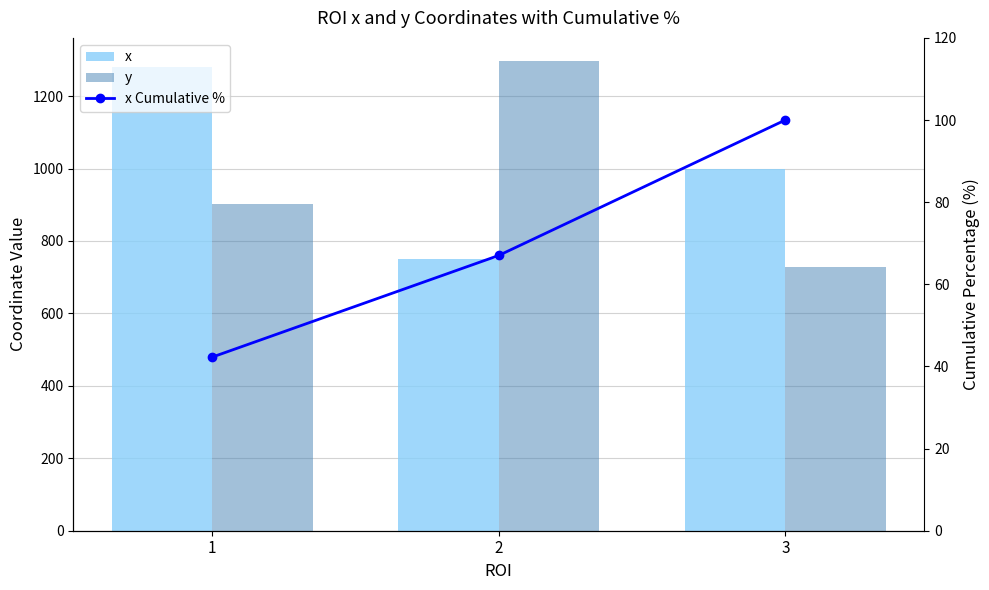

Which series has the widest spread of values?

y